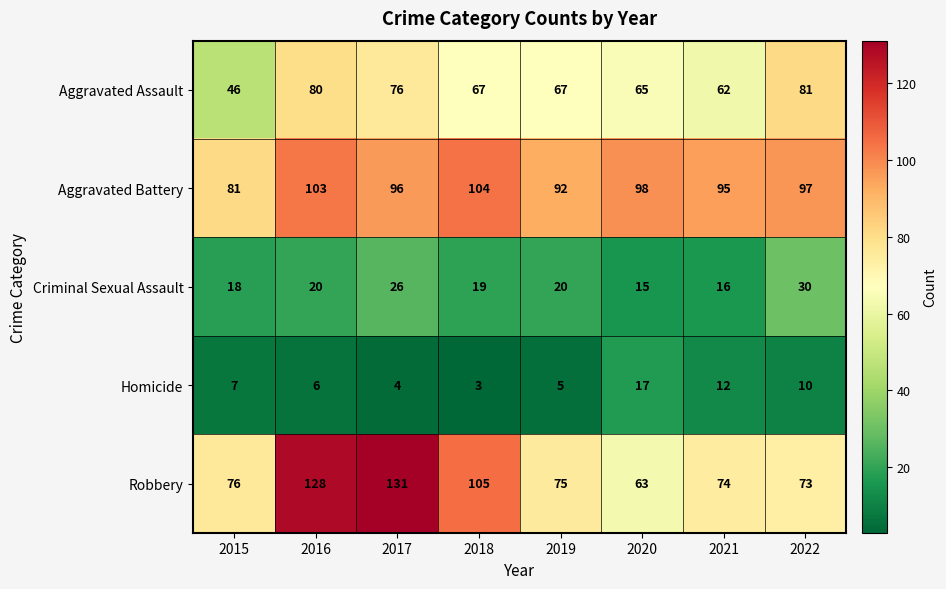

How many data points in Aggravated Battery are less than 97?

4